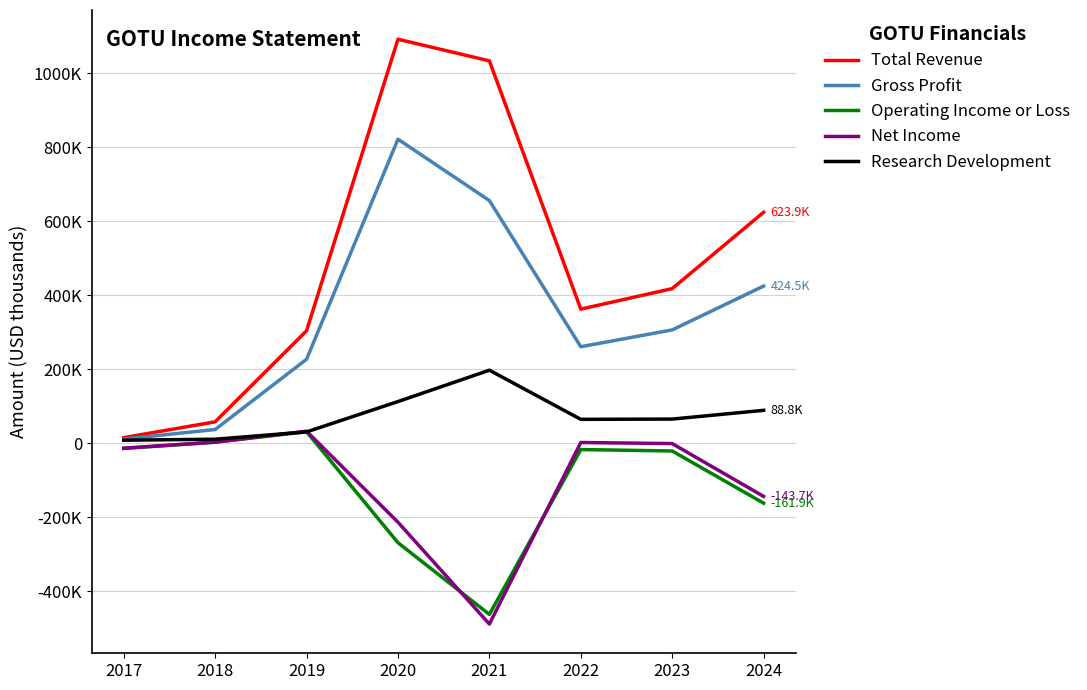

Which series has the widest spread of values?

Total Revenue